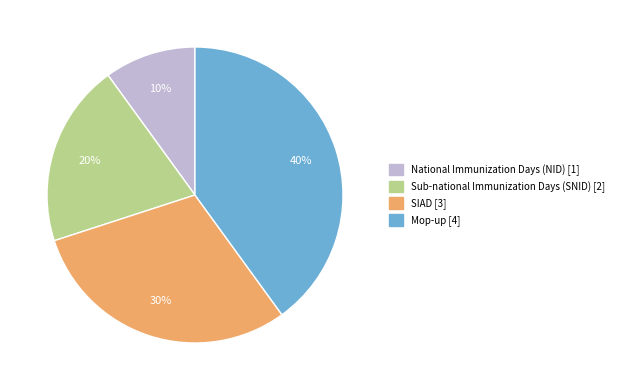

To the nearest percent, what percentage of the pie is SIAD?

30%